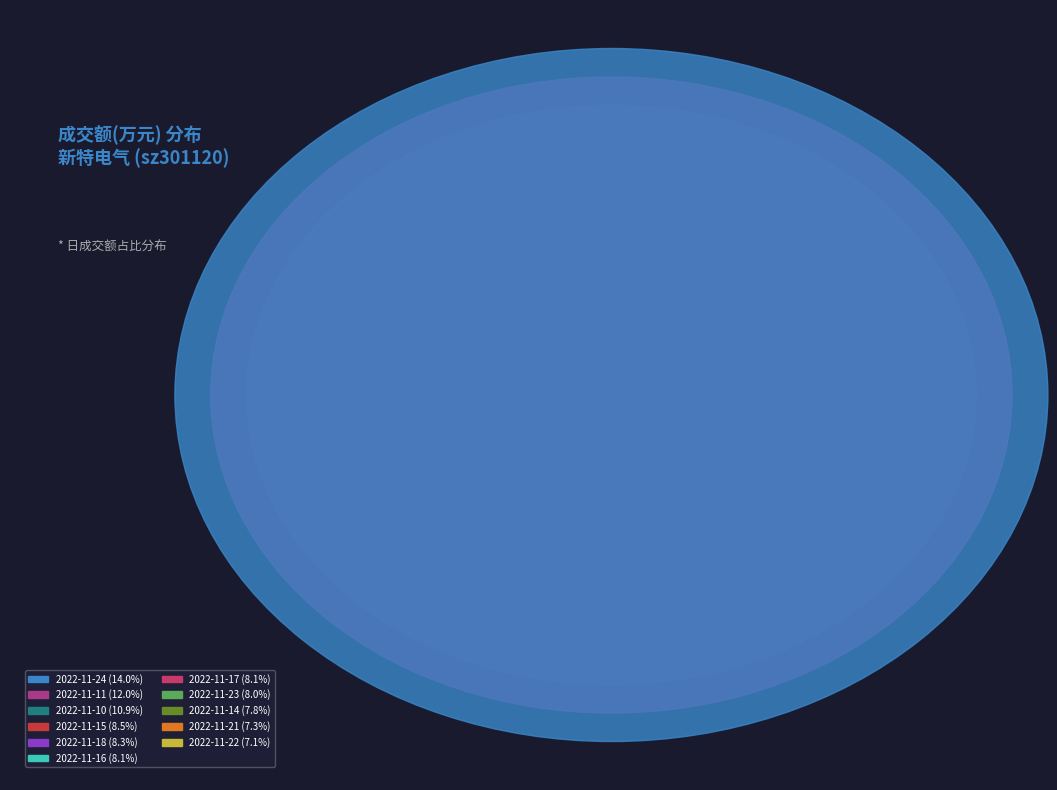

Count the number of slices in the pie.

11